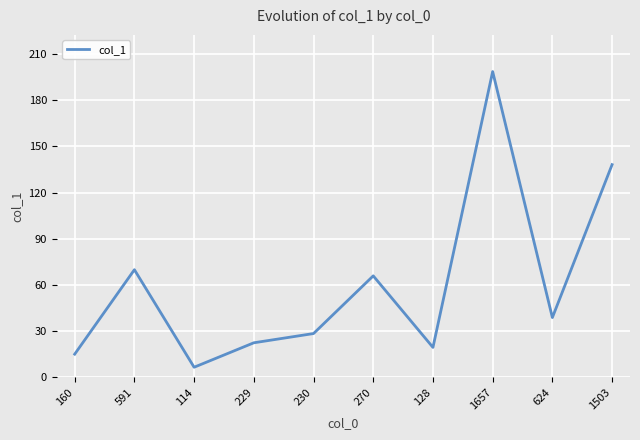

Reading left to right, what are all the values shown in this chart?

160=15.0	591=69.9	114=6.5	229=22.4	230=28.4	270=65.9	128=19.4	1657=198.7	624=38.8	1503=138.2